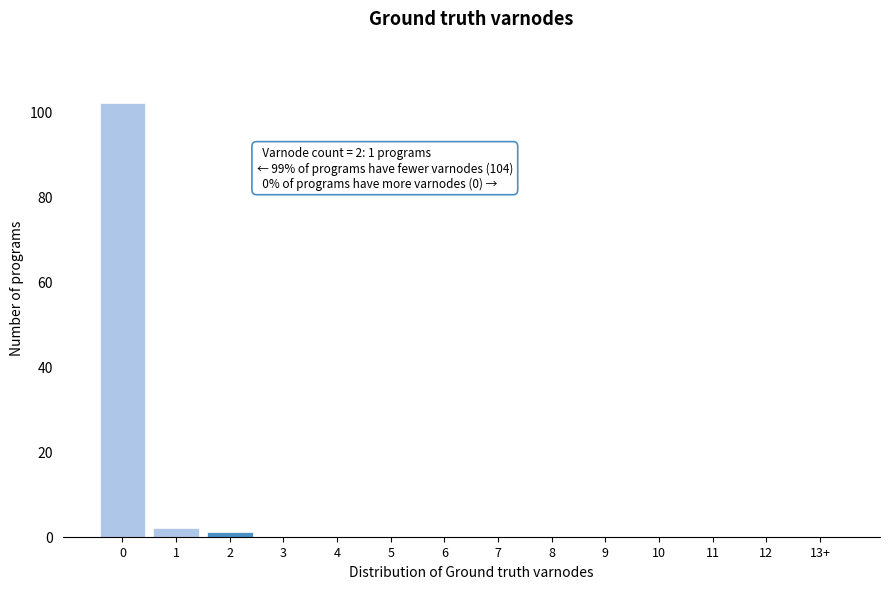

Reading left to right, what are all the values shown in this chart?

0=102	1=2	2=1	3=0	4=0	5=0	6=0	7=0	8=0	9=0	10=0	11=0	12=0	13+=0